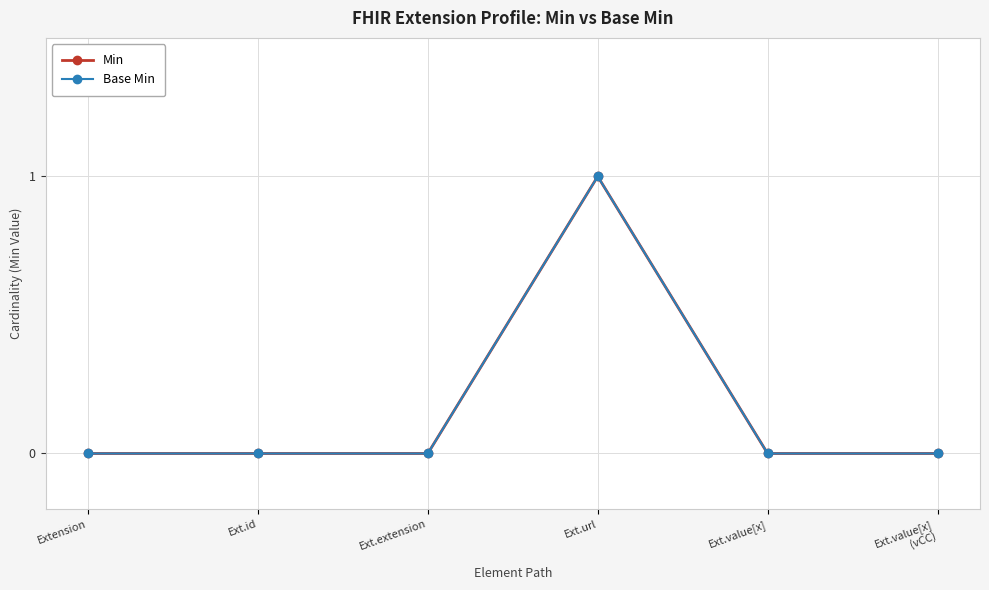

Between Extension and Ext.value[x], which series saw the biggest shift?

Min